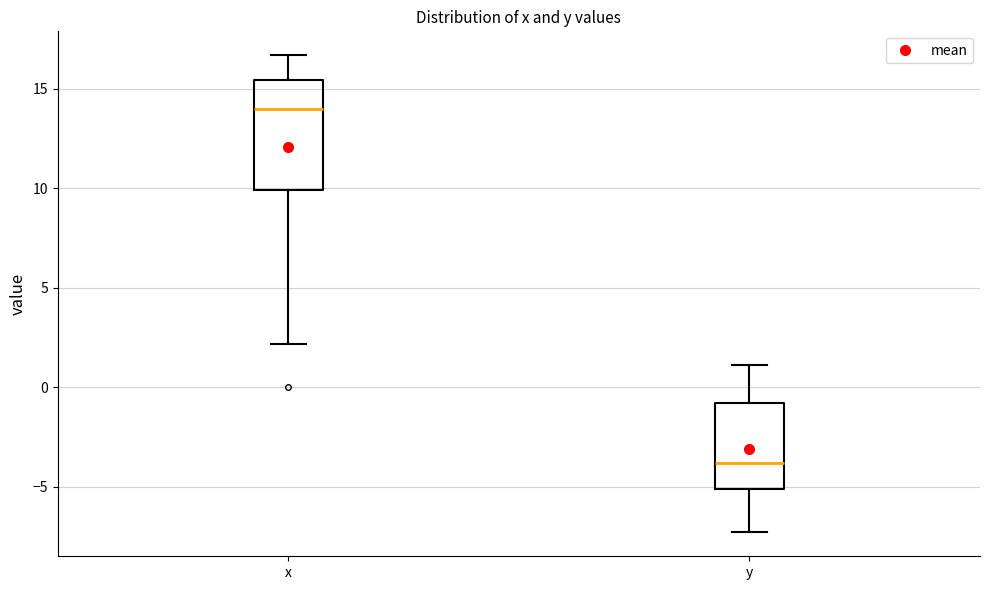

Comparing the boxes themselves (not the whiskers), which one is the tallest?

x